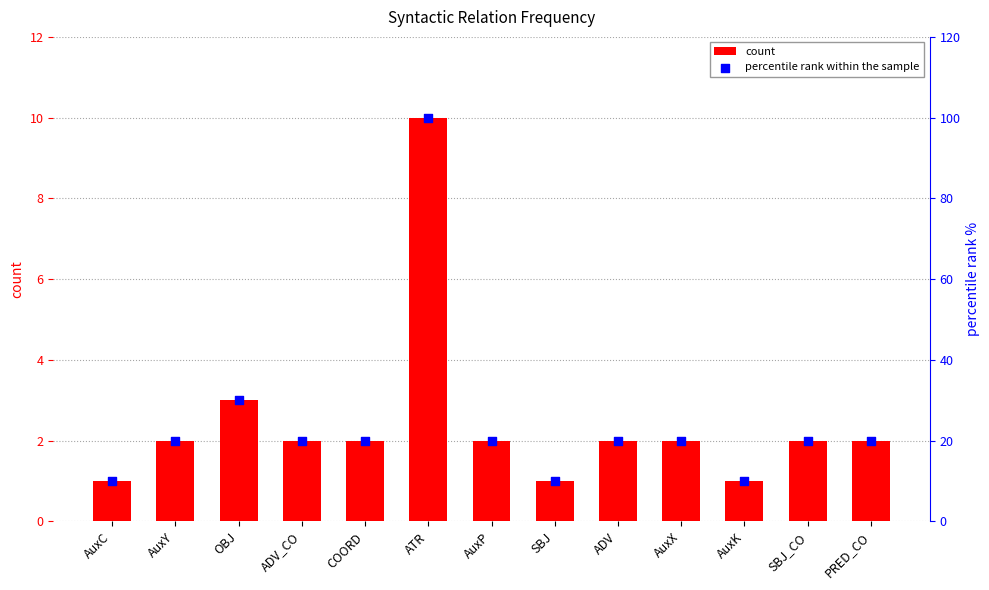

Which series contains the highest Y value?

percentile rank within the sample